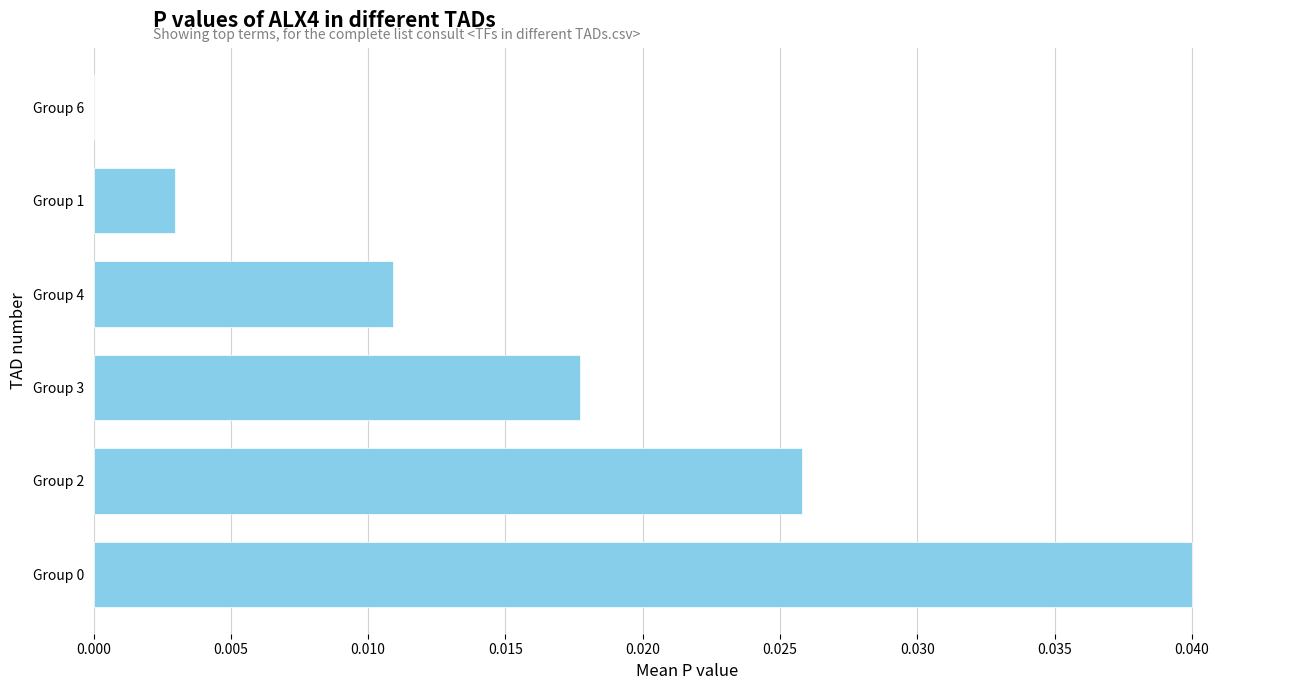

True or false: the data shows 0.0 at Group 6.

True